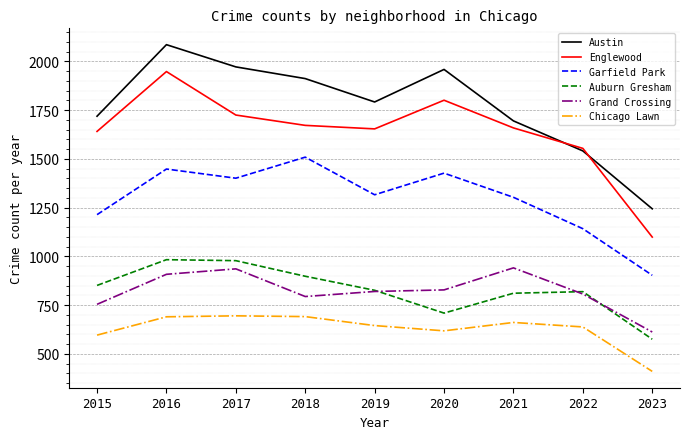

True or false: Austin and Auburn Gresham cross at least once.

False